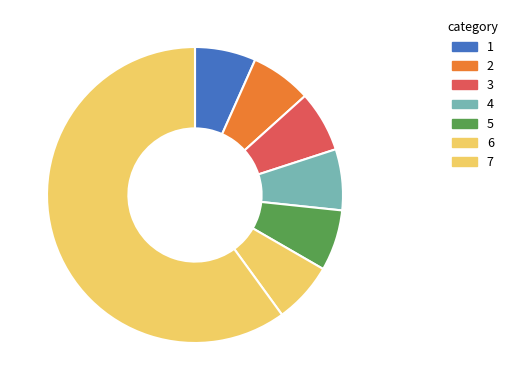

How many segments does this pie chart have?

7